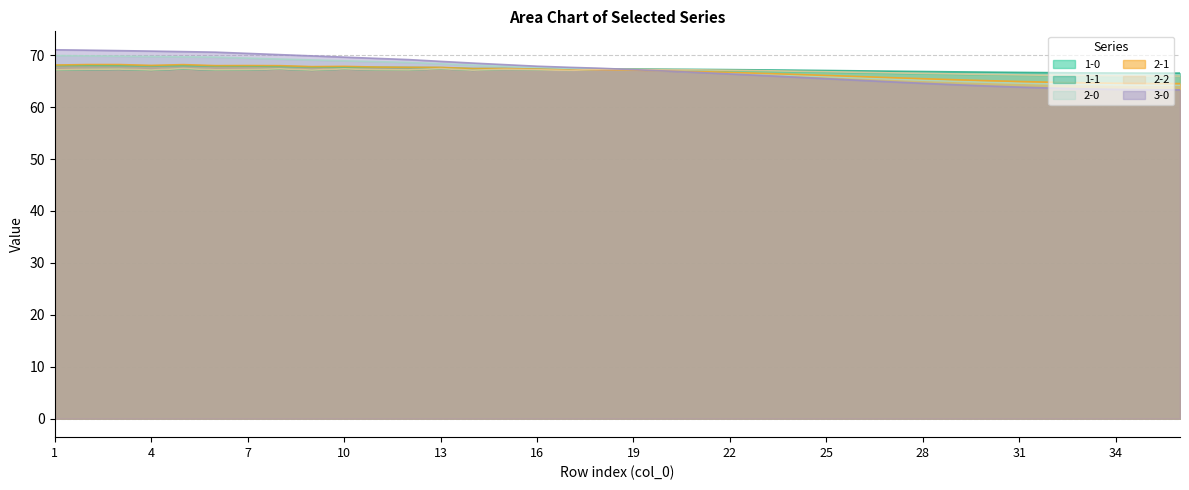

True or false: 3-0 and 2-0 cross at least once.

True